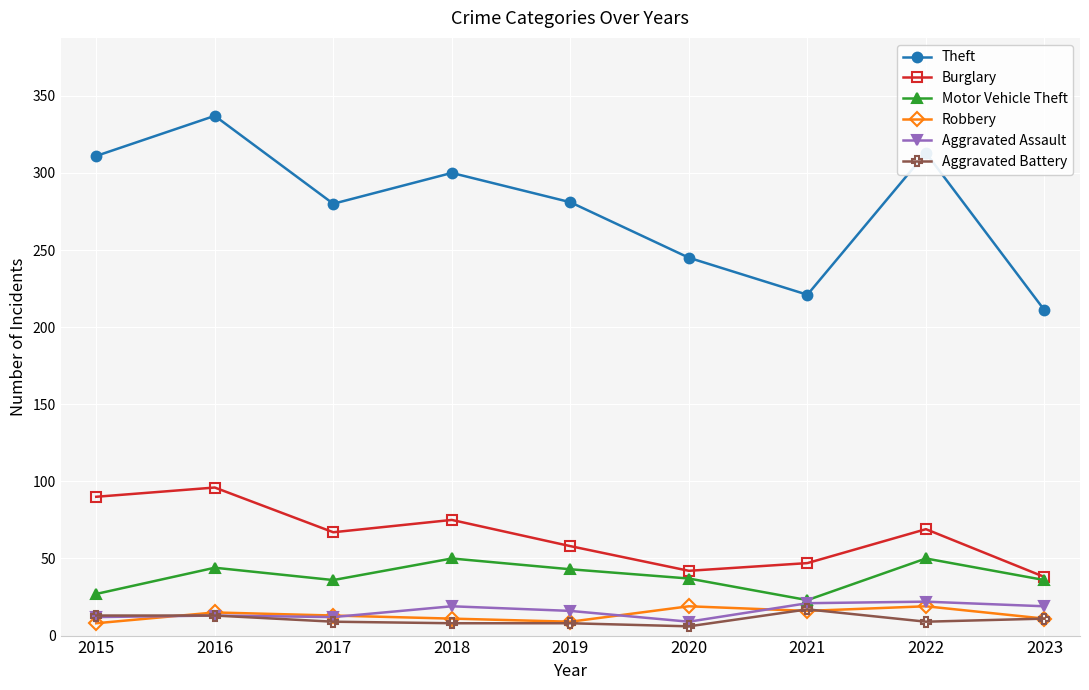

What is the maximum value shown in the chart?

337